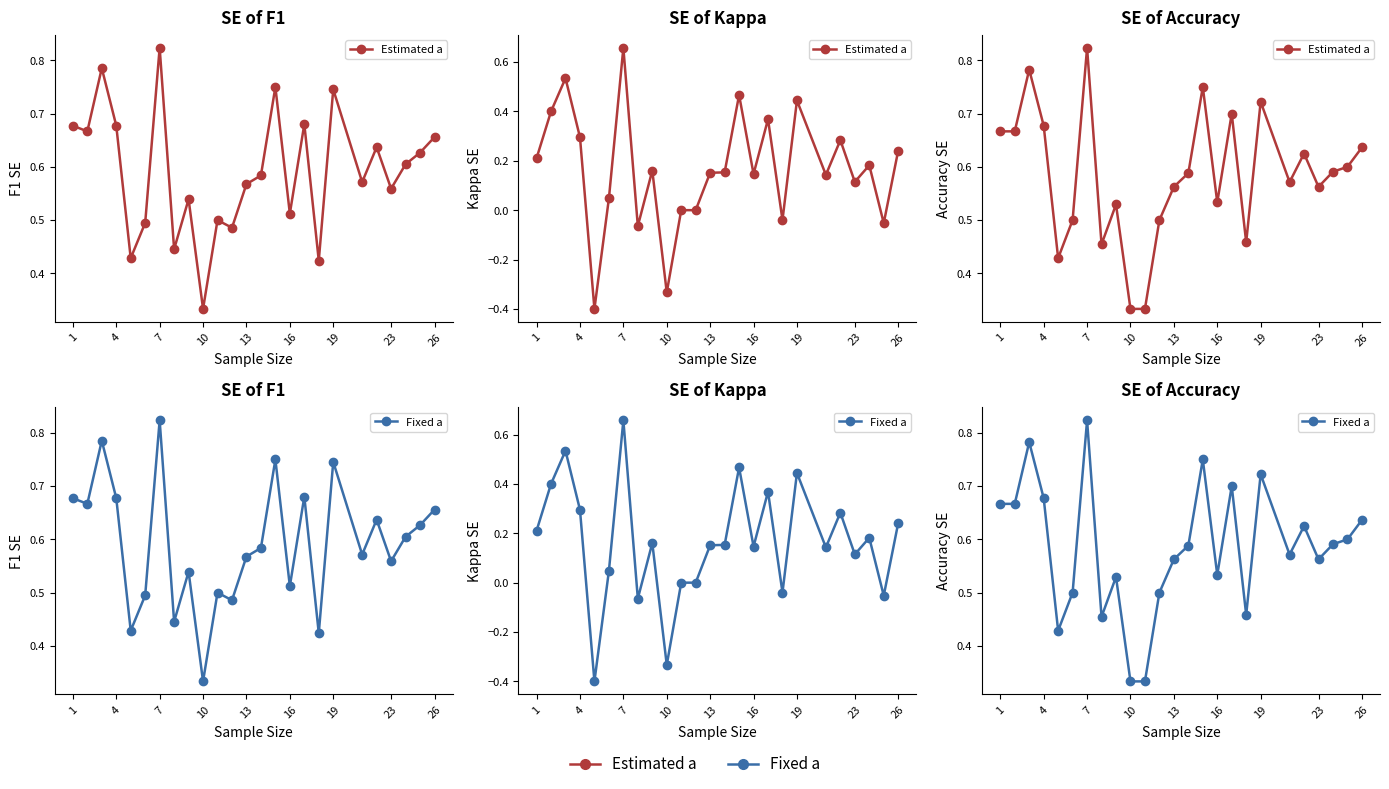

What are all the series names shown in the legend?

Estimated a, Fixed a